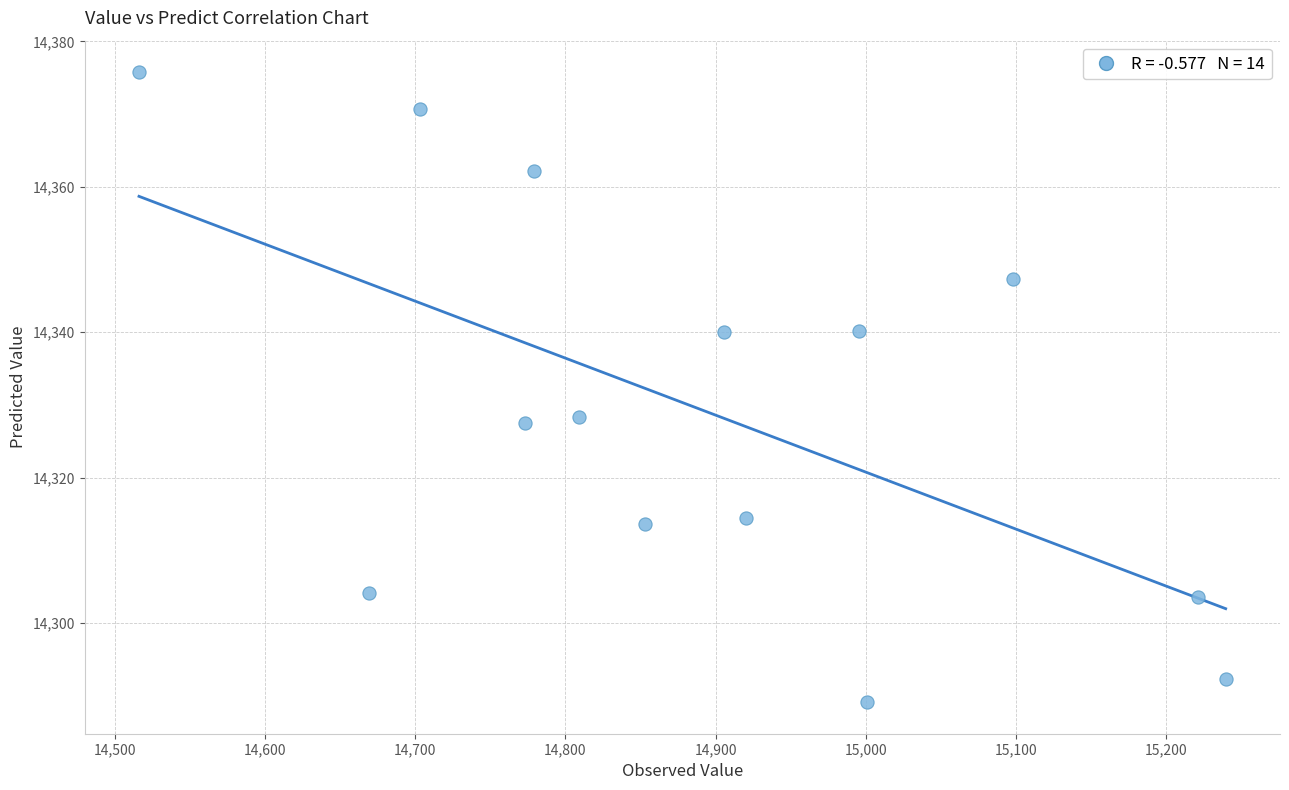

What is the range of X values (max minus min)?

723.2